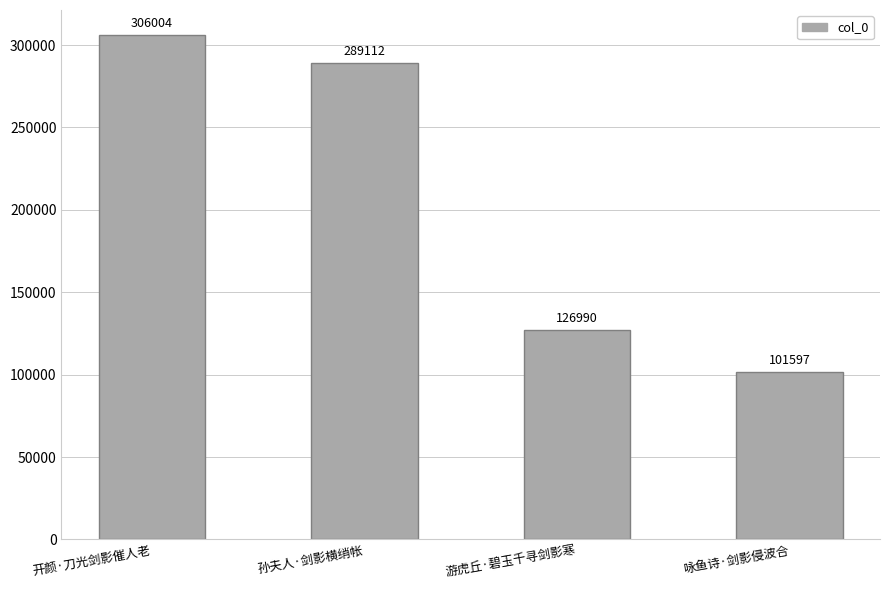

What value does the data have at 游虎丘·碧玉千寻剑影寒?

126990